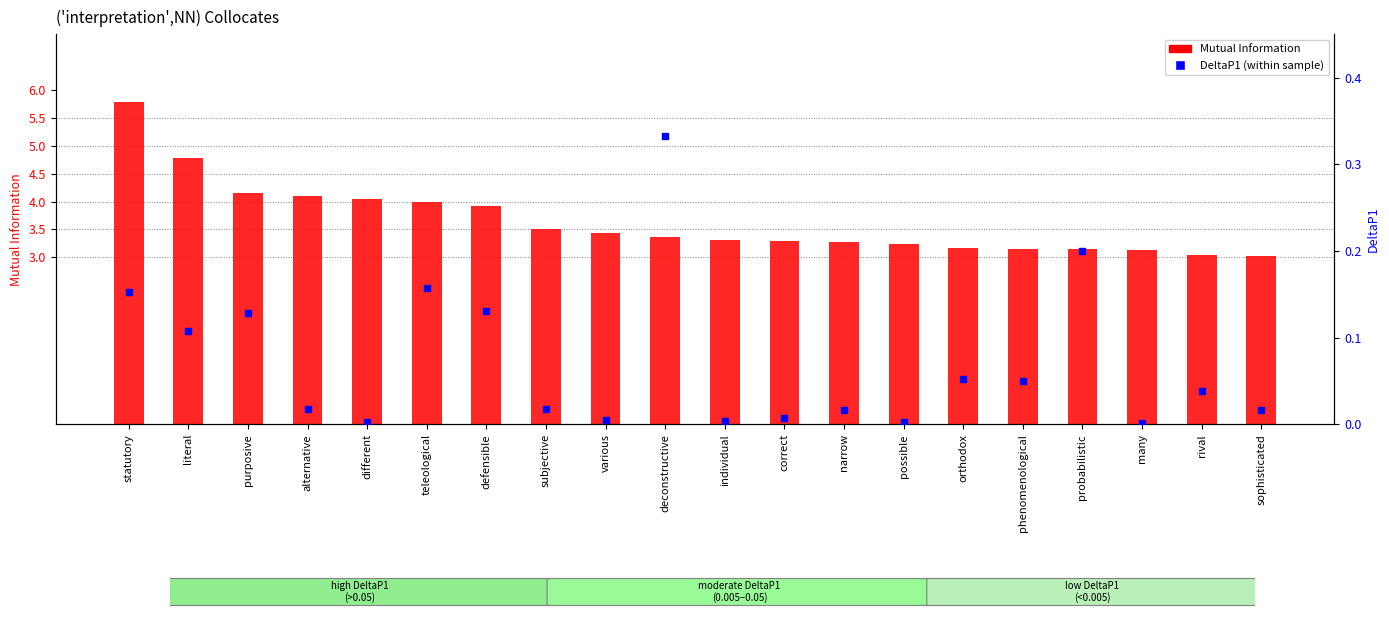

What is the sum of all Mutual Information values?

72.8